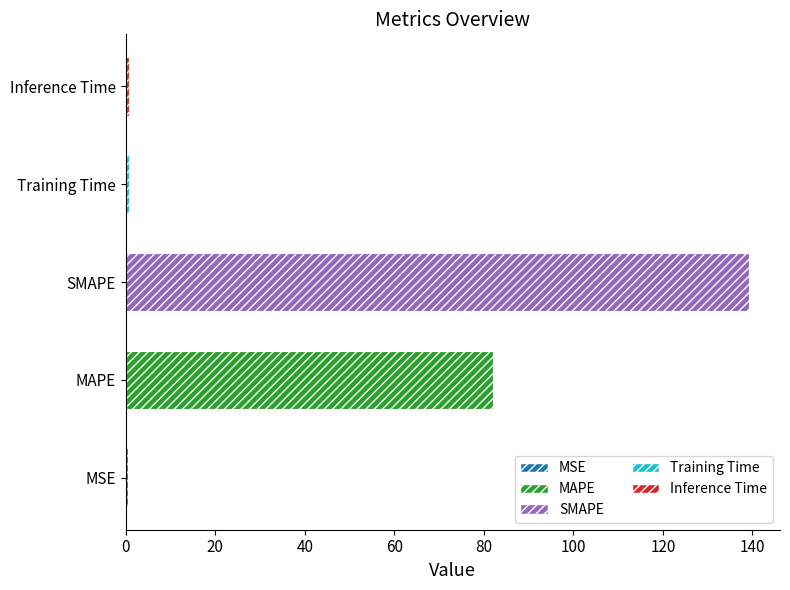

What is the average value?

44.6